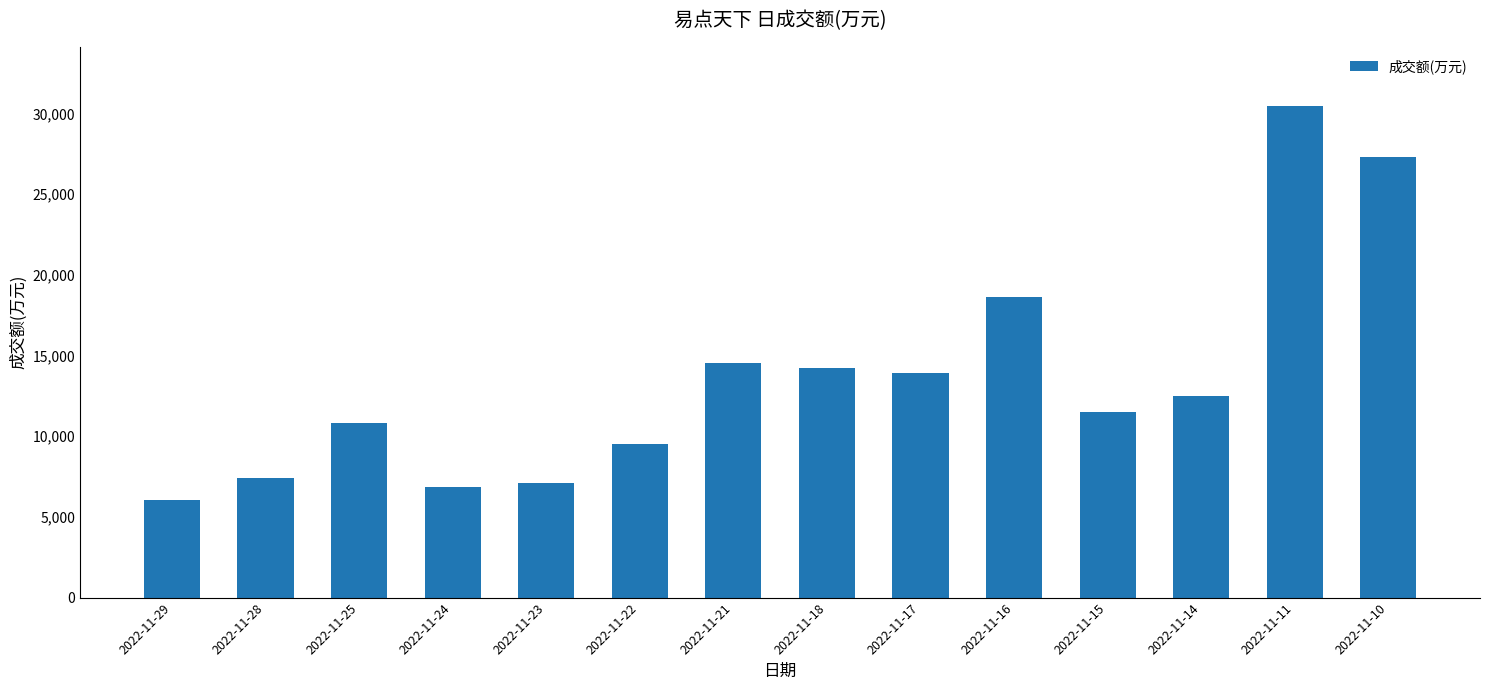

Which has a higher value, 2022-11-25 or 2022-11-21?

2022-11-21